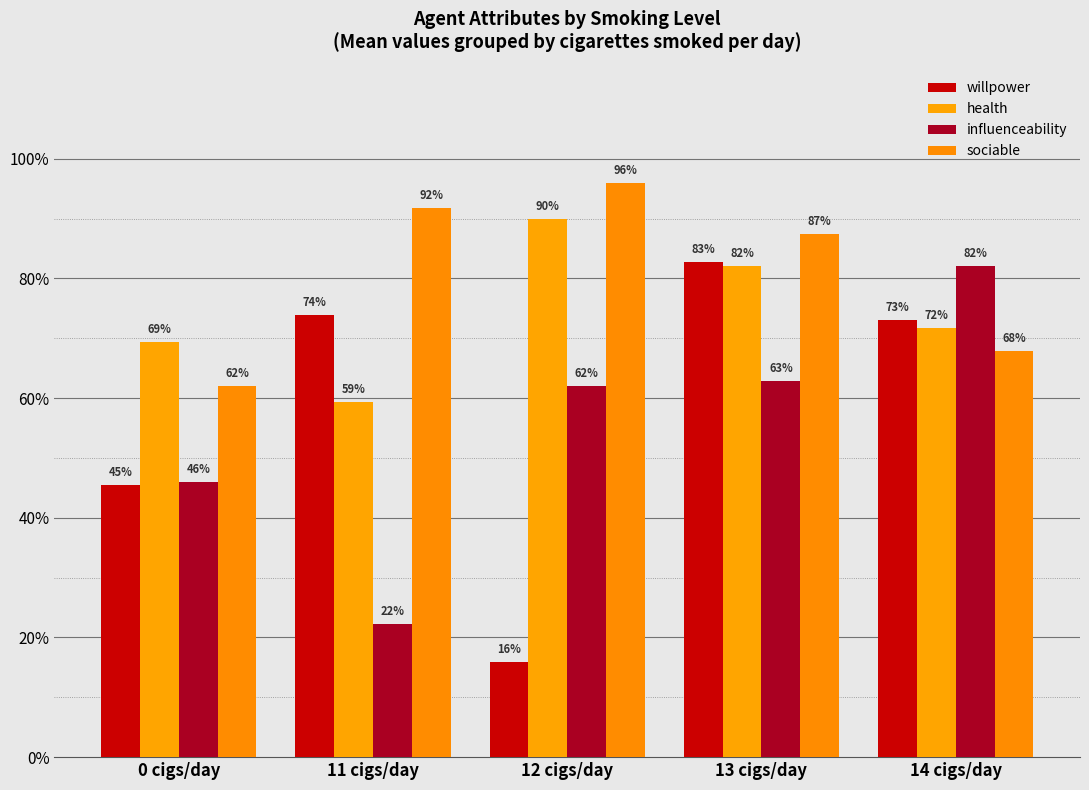

What is the value of the sociable bar at the 1st from the left?

0.6